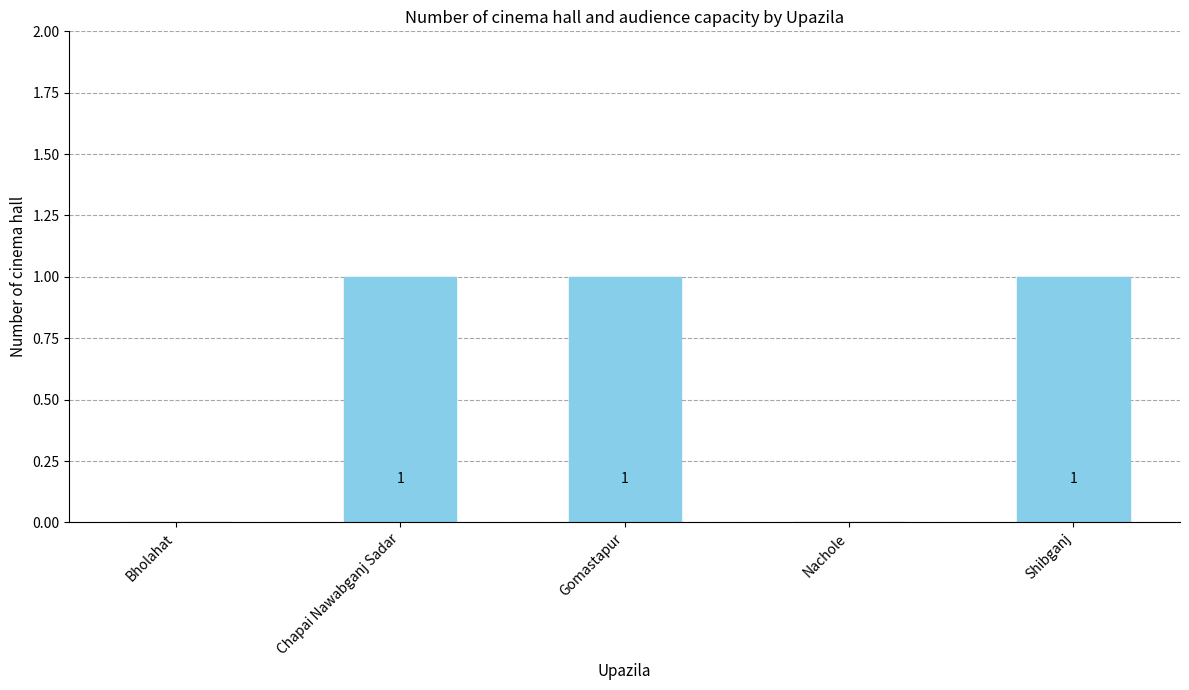

What is the sum of all values?

3